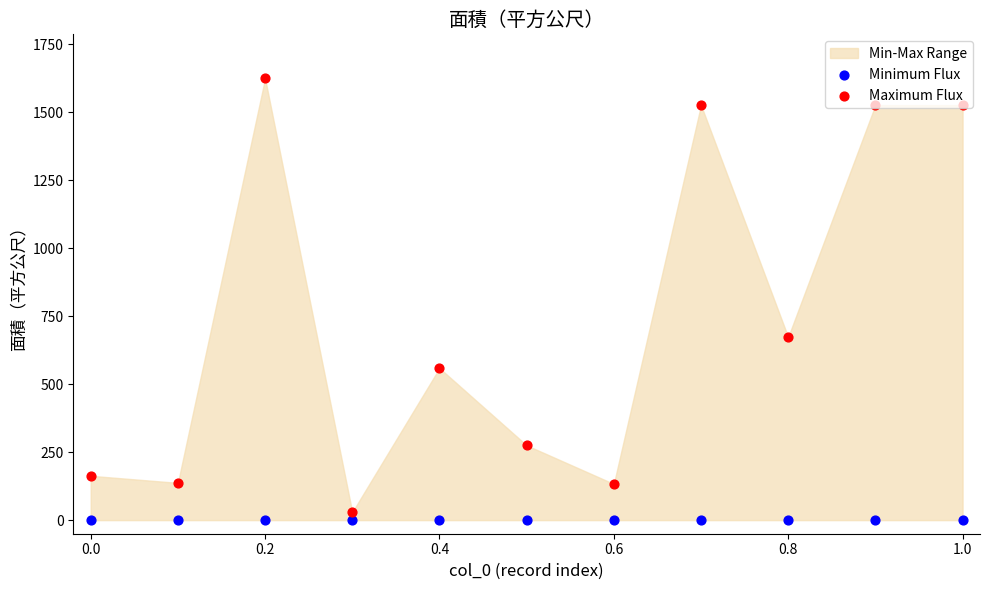

At how many categories does at least one series exceed 1602?

1